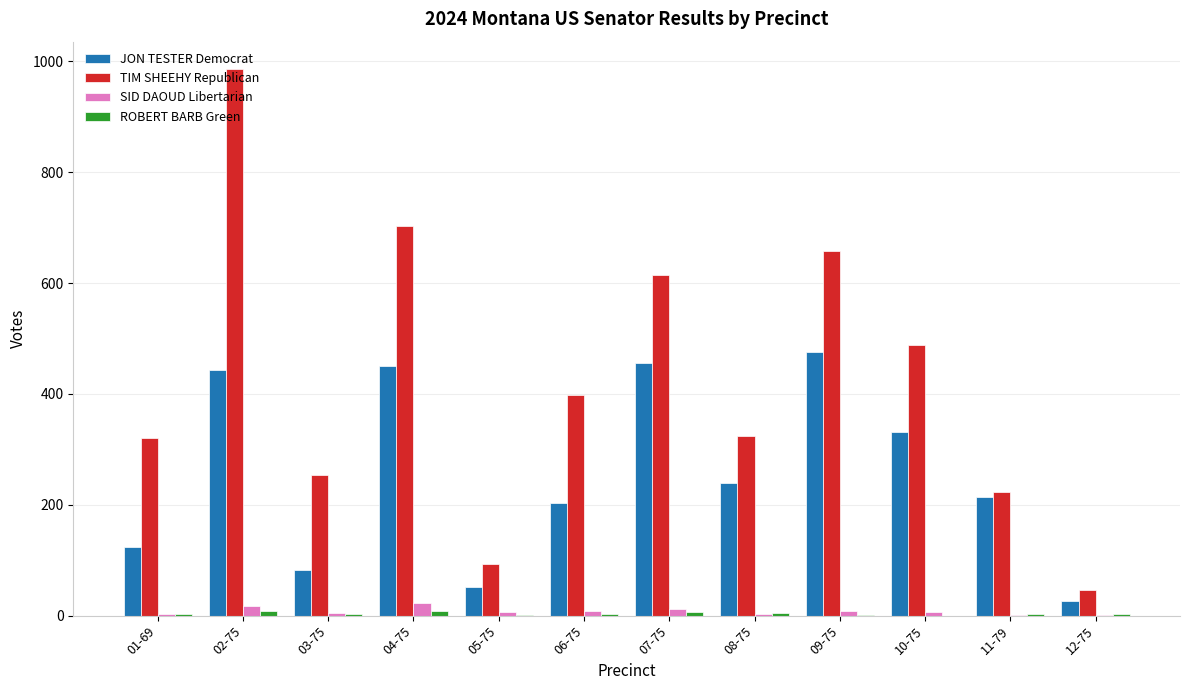

Which label corresponds to the largest value in the chart?

02-75